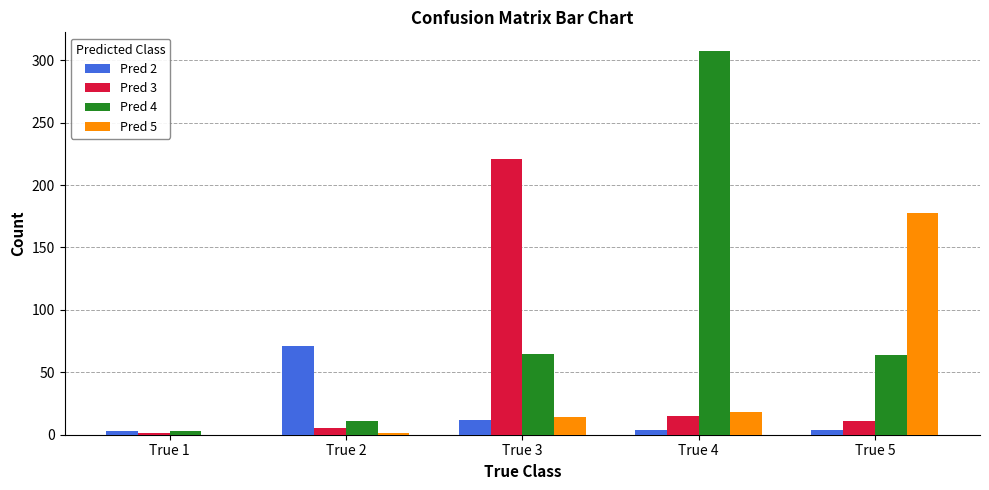

What are all the series names shown in the legend?

Pred 2, Pred 3, Pred 4, Pred 5